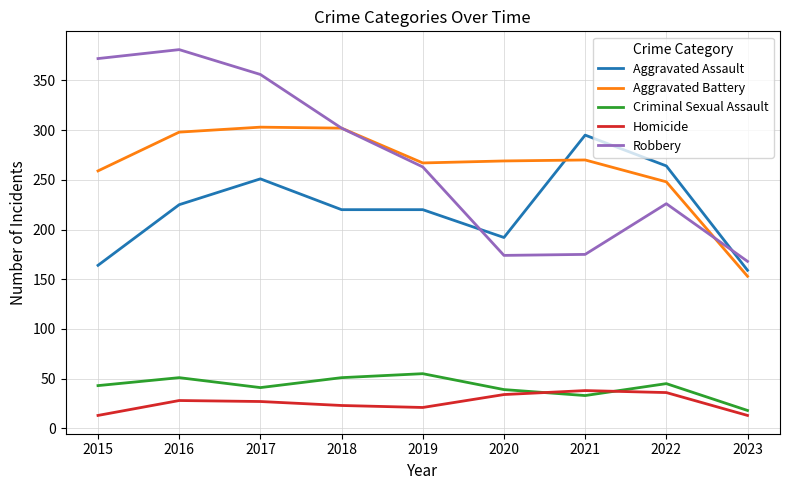

What is the maximum value shown in the chart?

381